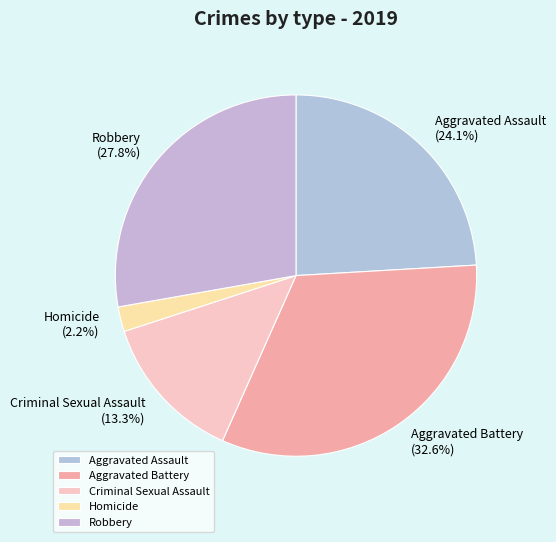

Does Aggravated Assault represent more than half of the total?

No